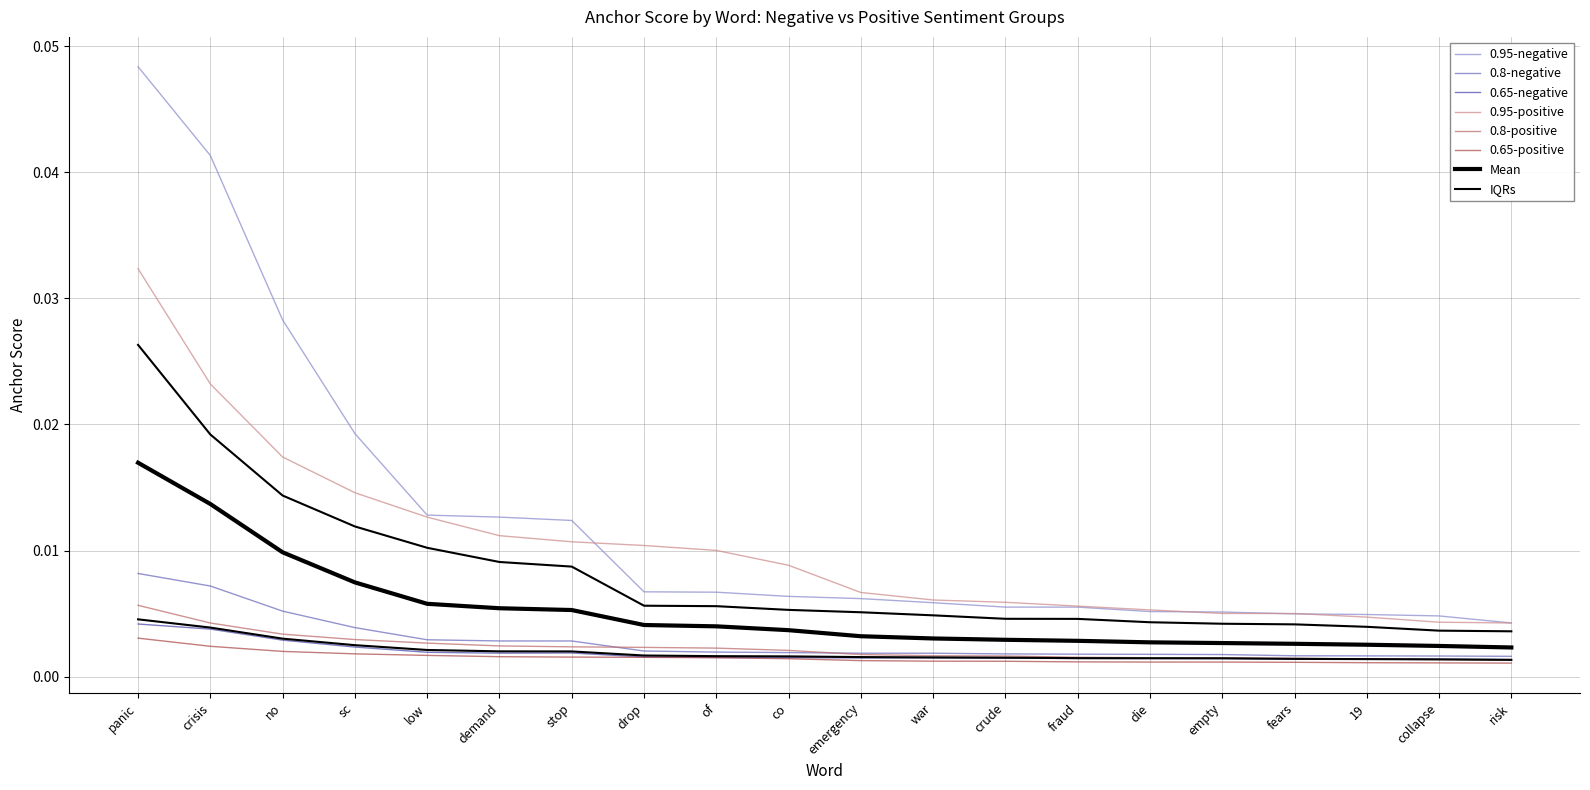

Is it true that 0.95-positive equals 0.0 at risk?

False